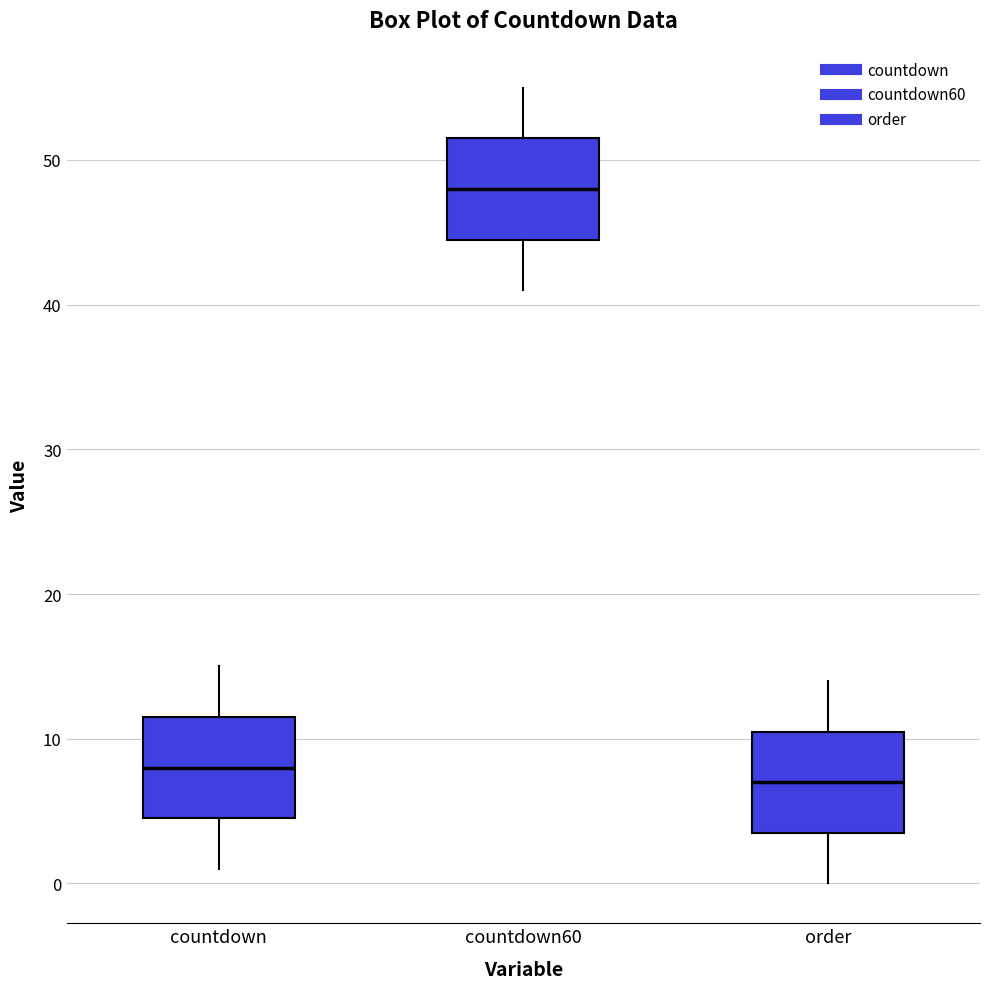

Reading left to right, transcribe this box plot: for each box, give where its median line is, the range the box spans, and where its two whiskers end, as read against the y-axis. The values are not printed on the chart, so give them approximately, as read against the axis.

countdown: median 8, box 5 to 12, whiskers 1 to 15
countdown60: median 48, box 45 to 52, whiskers 41 to 55
order: median 7, box 4 to 11, whiskers 0 to 14